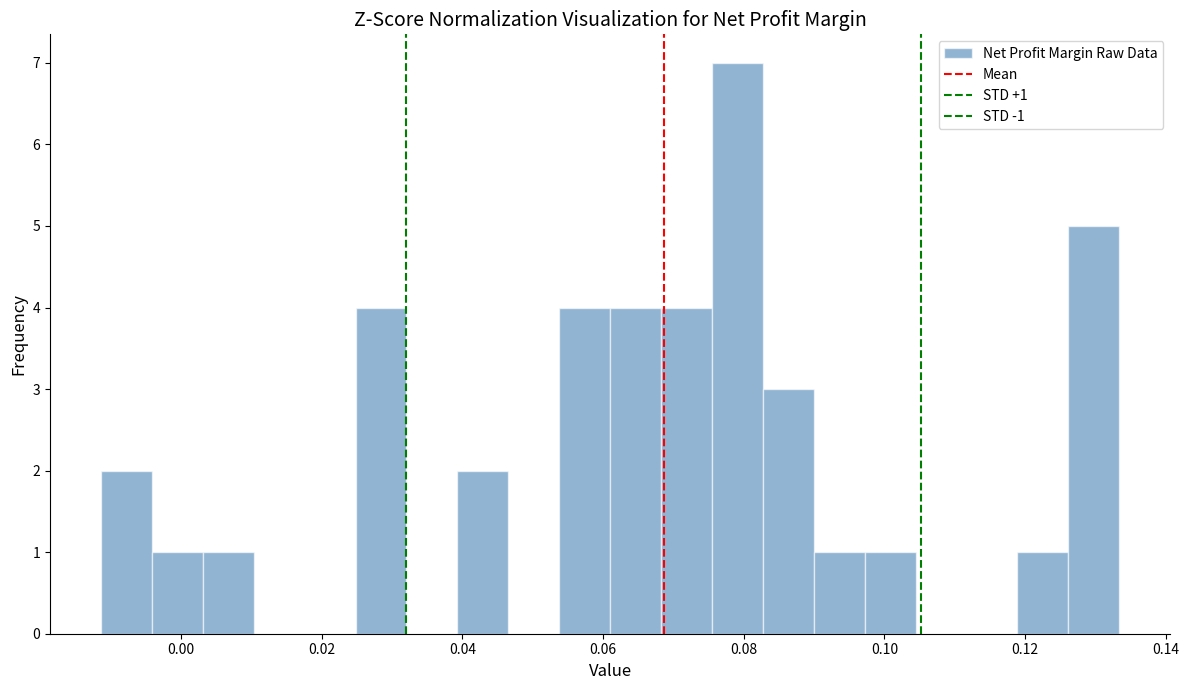

Read against the x-axis, roughly where is the centre of the tallest bar?

0.080